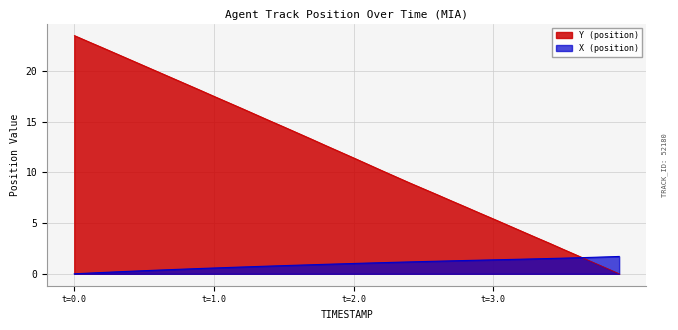

What are all the series names shown in the legend?

Y (position), X (position)